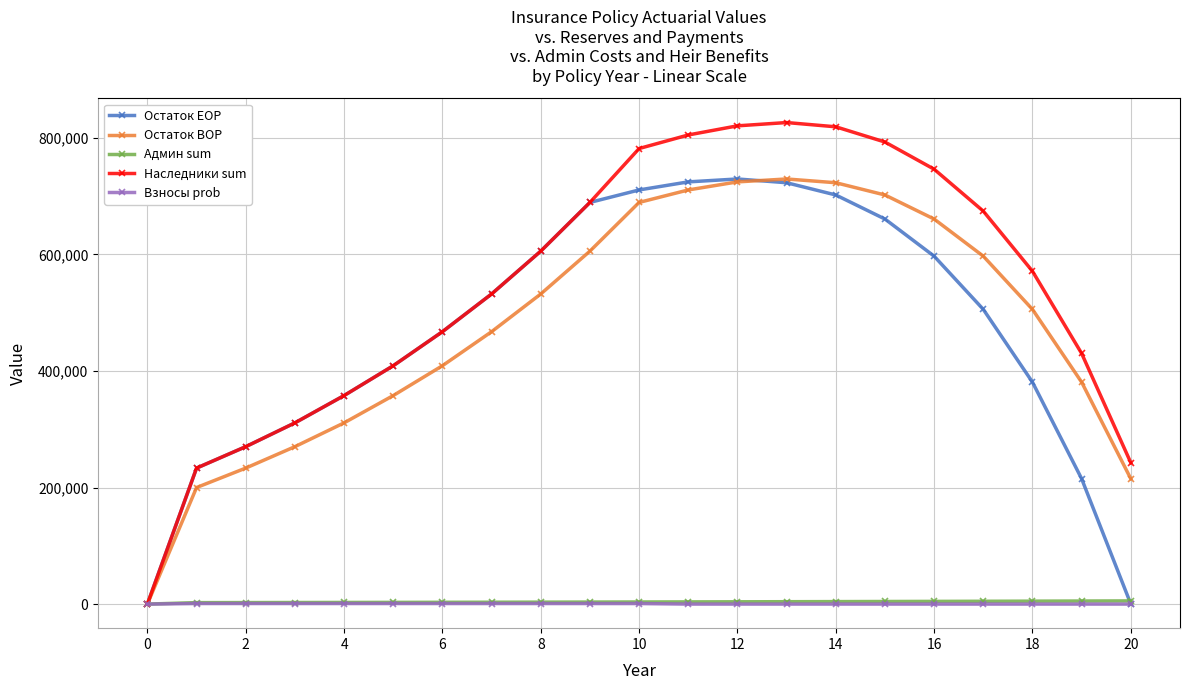

Which series has the largest range (max minus min)?

Наследники sum